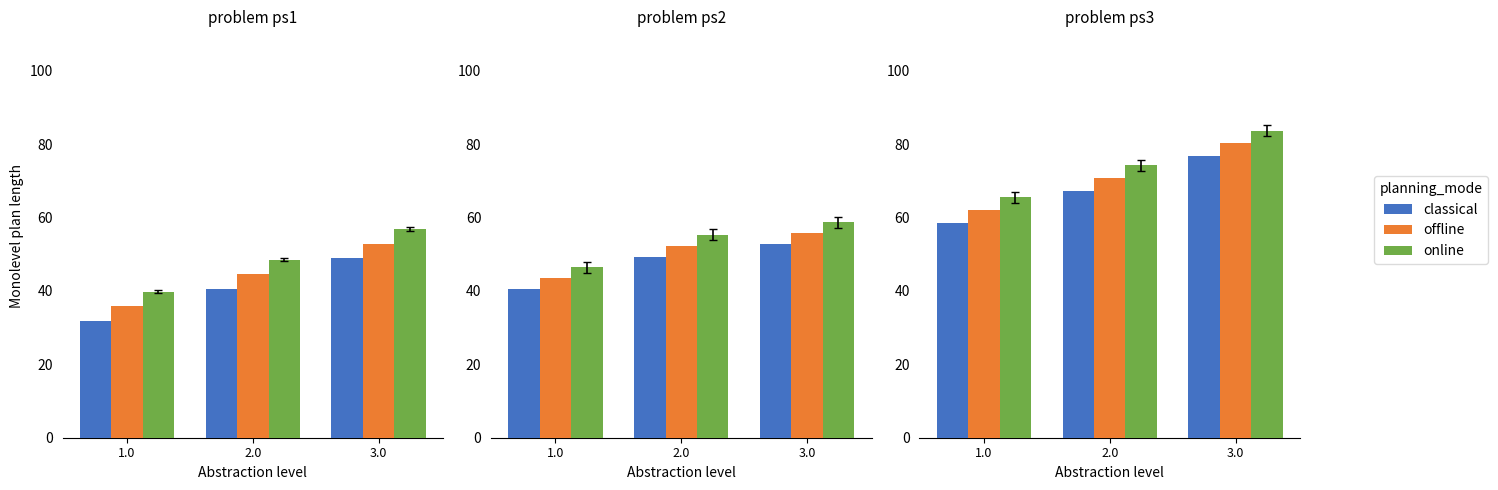

What are all the series names shown in the legend?

classical, offline, online